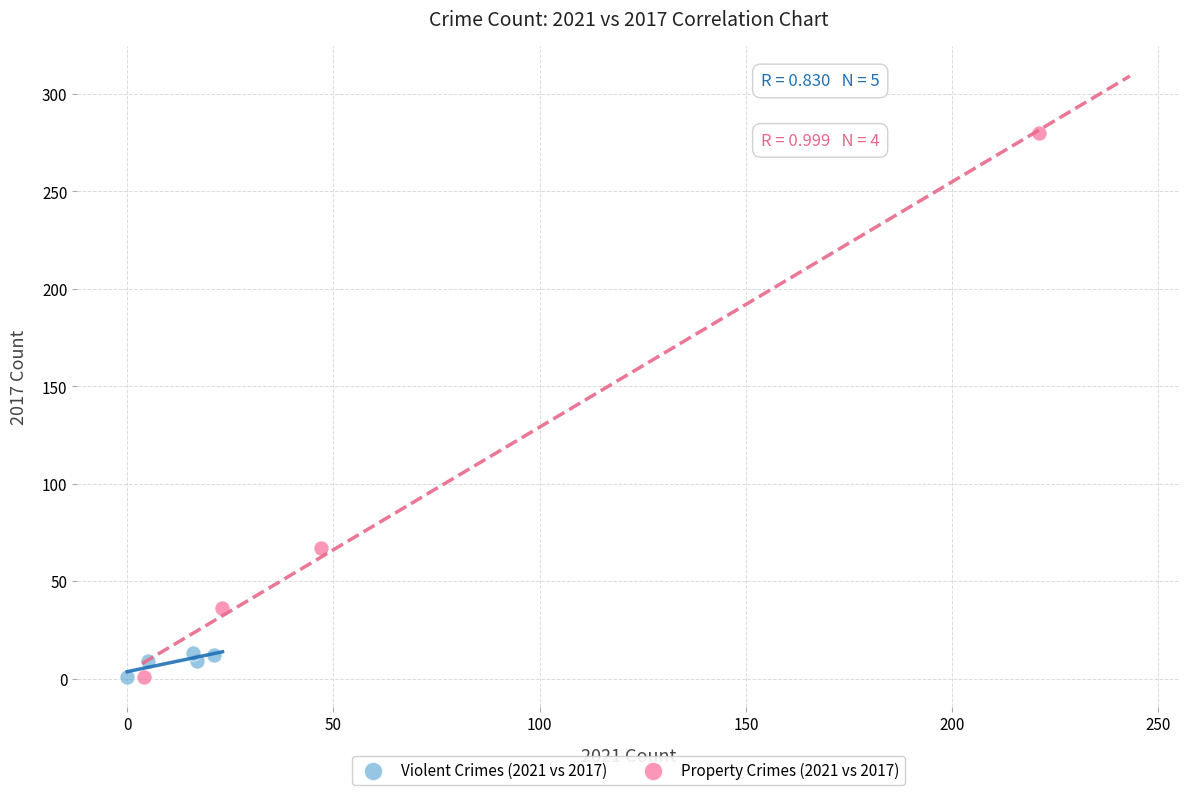

Which series contains the highest Y value?

Property Crimes (2021 vs 2017)